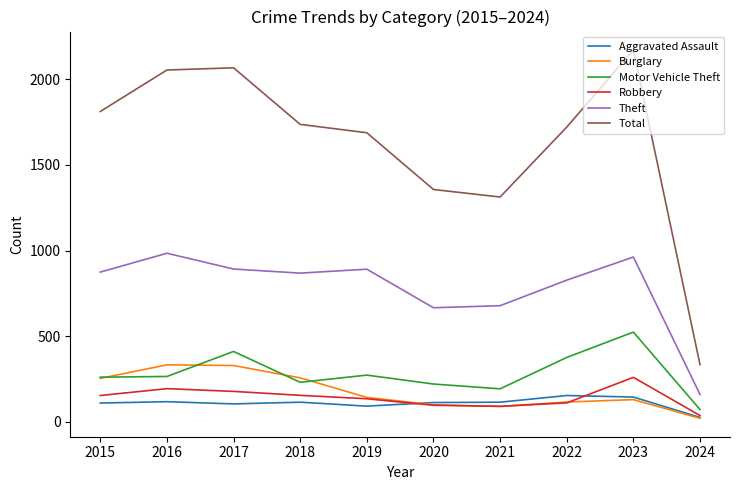

How many interior local peaks does the Theft series have?

3